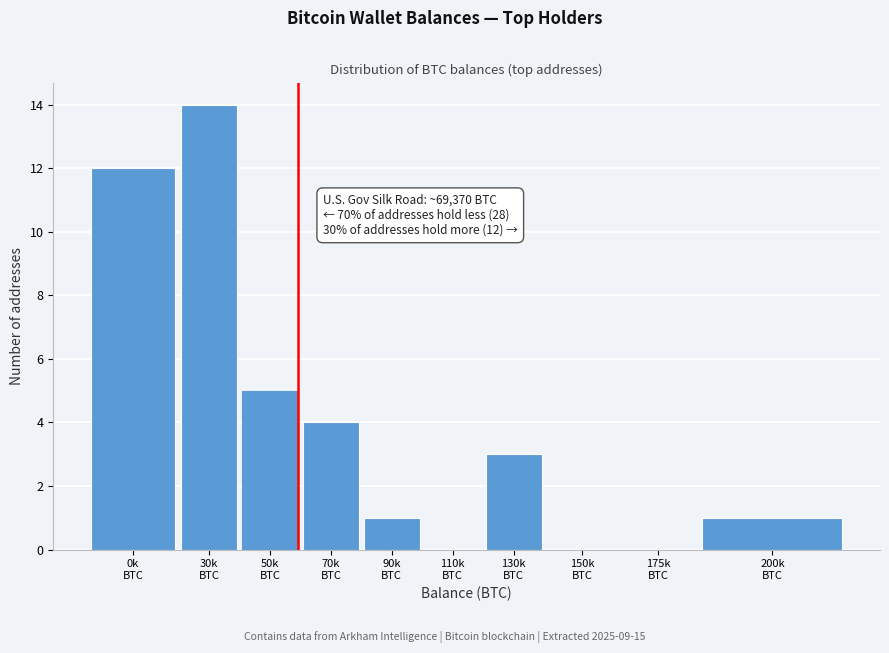

What is the sum of all values?

40